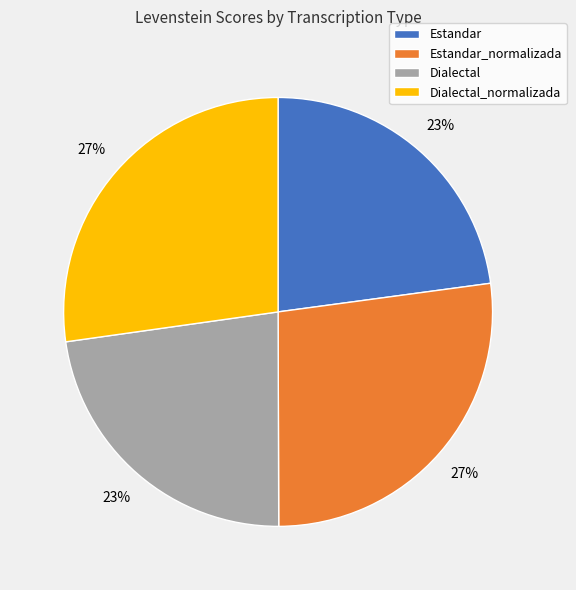

Does Dialectal represent more than half of the total?

No